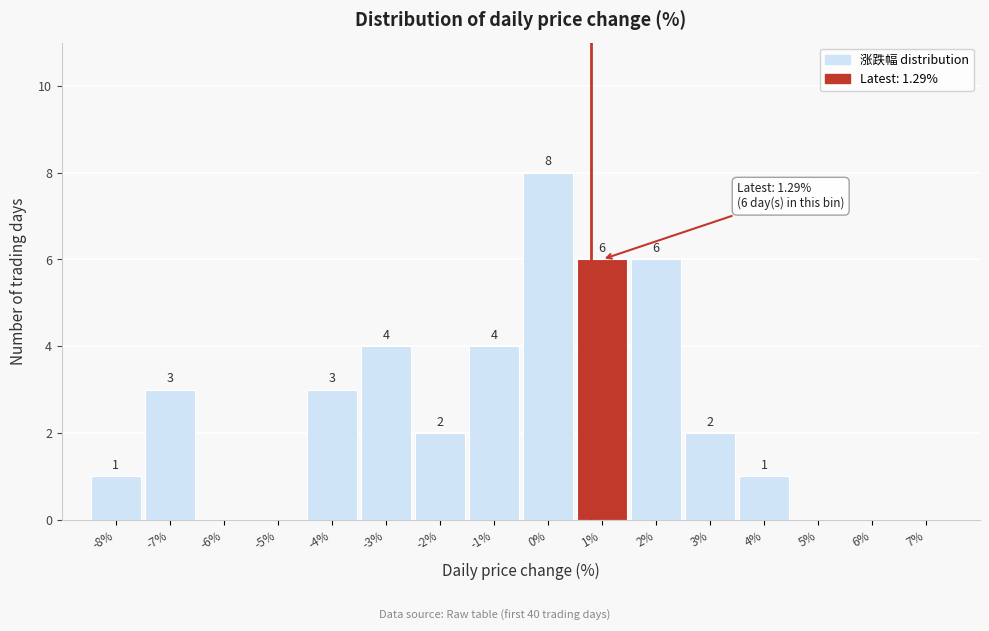

Reading left to right, transcribe all the data shown in this chart.

-8%=1	-7%=3	-6%=0	-5%=0	-4%=3	-3%=4	-2%=2	-1%=4	0%=8	1%=6	2%=6	3%=2	4%=1	5%=0	6%=0	7%=0